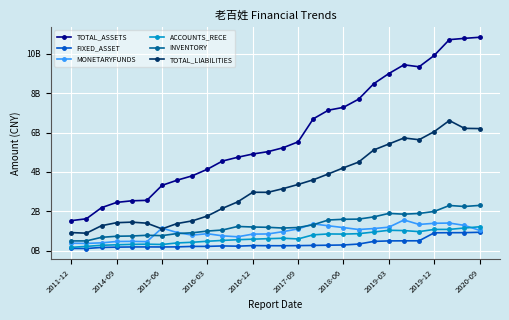

What is the difference between the maximum and minimum values in the FIXED_ASSET series?

0.8